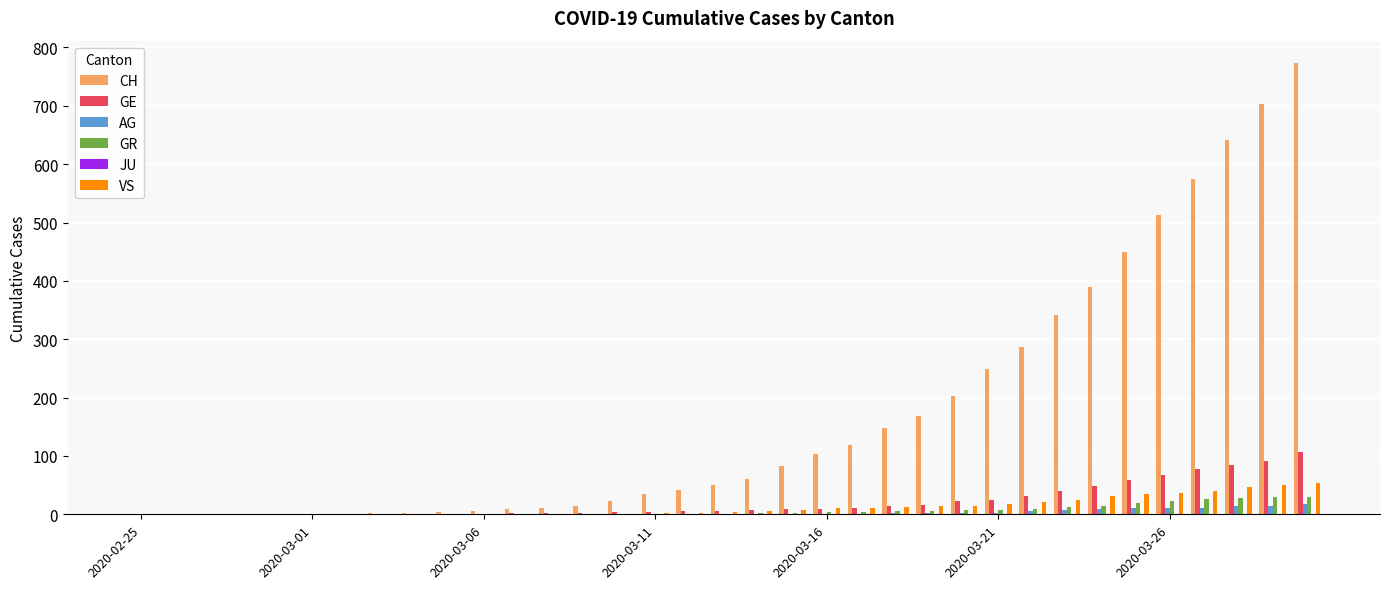

How many categories are shown in the chart?

35